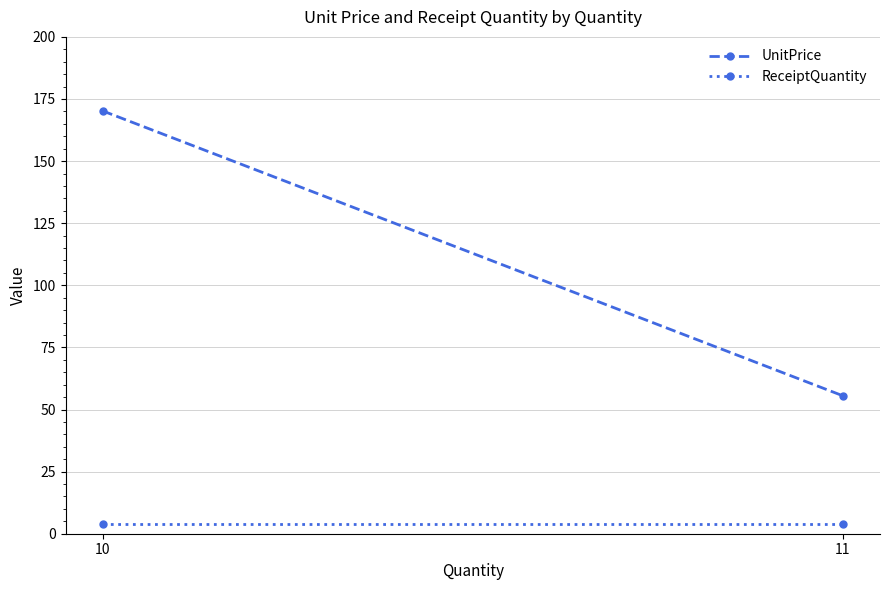

The value of ReceiptQuantity at 11 is 4.0. True or false?

True